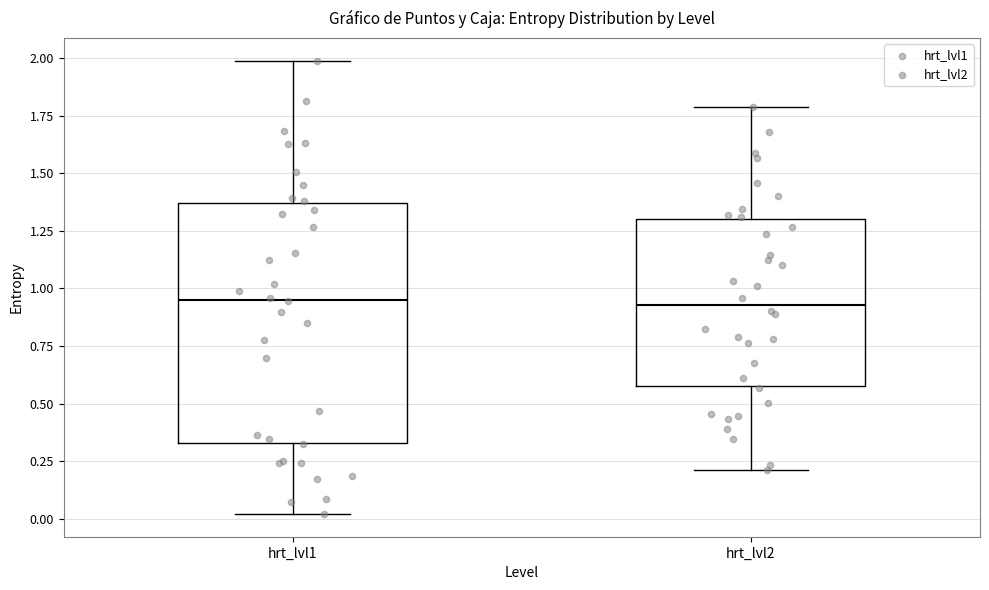

Where does the upper whisker of the box for hrt_lvl2 end on the y-axis? The values are not printed on the chart, so give them approximately, as read against the axis.

1.80